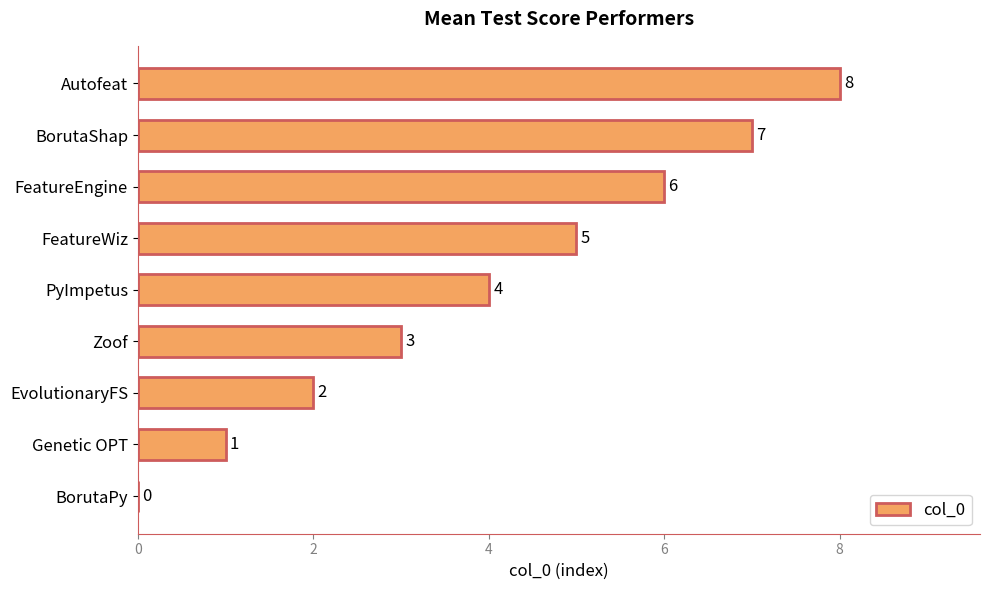

Where is the data nearest to the value 4?

PyImpetus